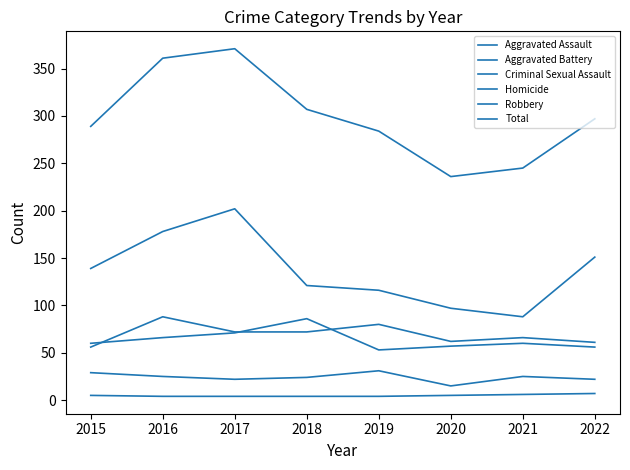

True or false: Aggravated Assault has a value of 13 at 2021.

False